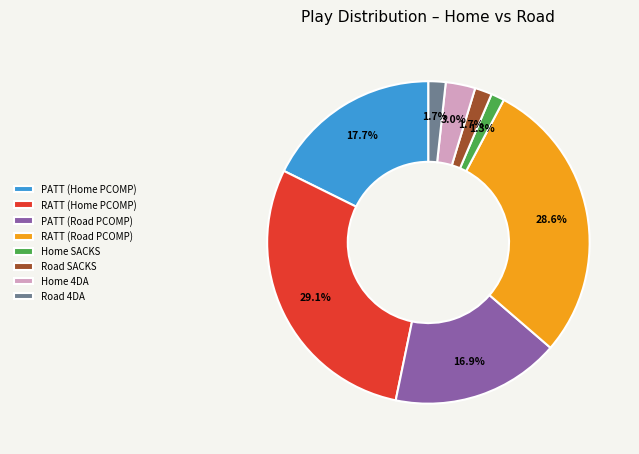

How many segments does this pie chart have?

8